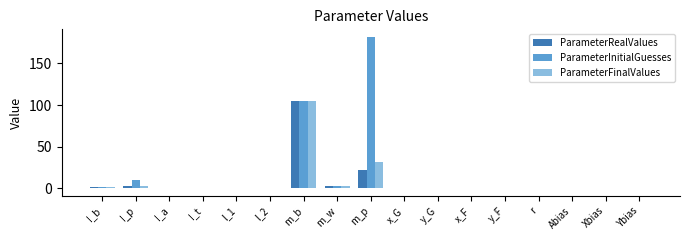

Is the value of ParameterInitialGuesses at y_G greater than the value of ParameterFinalValues at m_p?

No